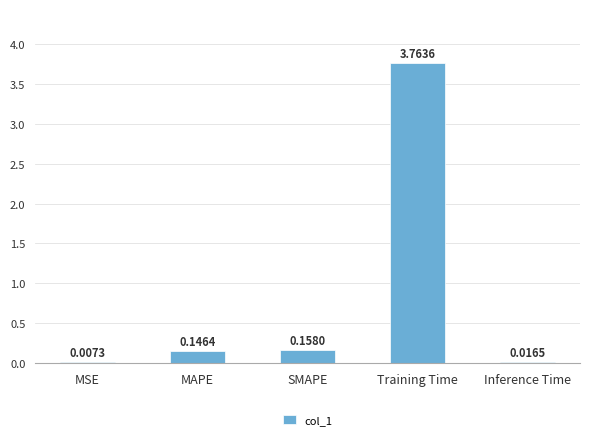

Between MAPE and MSE, which is larger?

MAPE